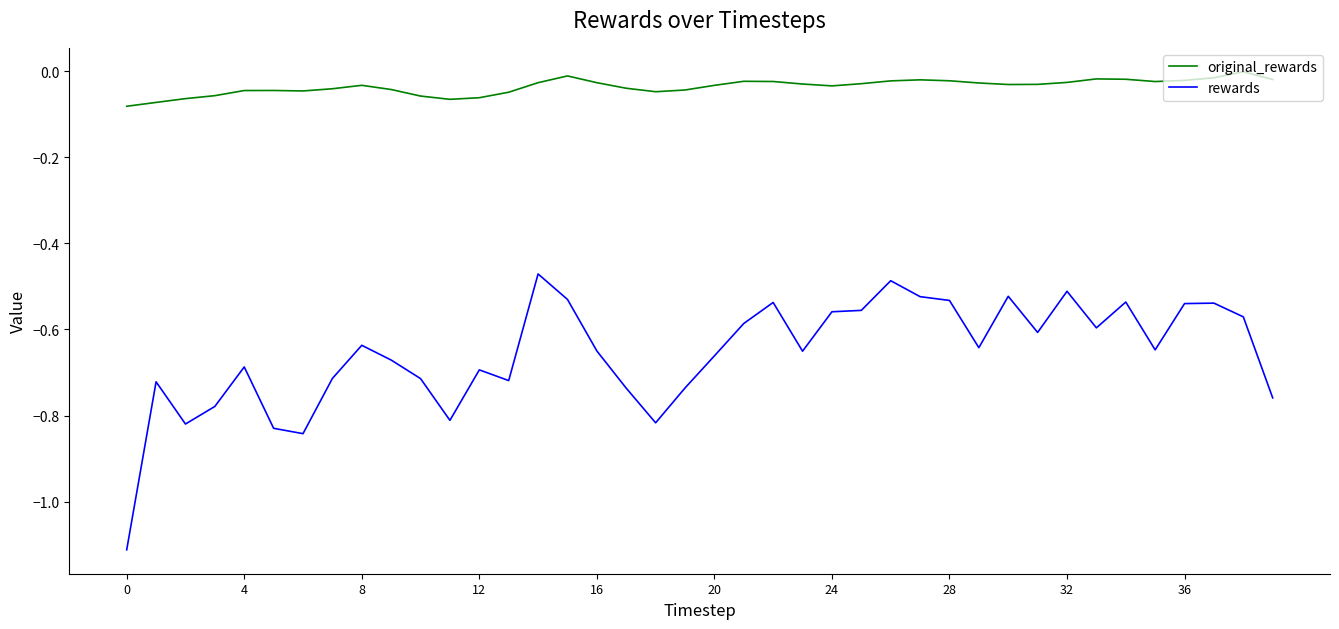

True or false: rewards has more than 0 points higher than both neighbors.

True